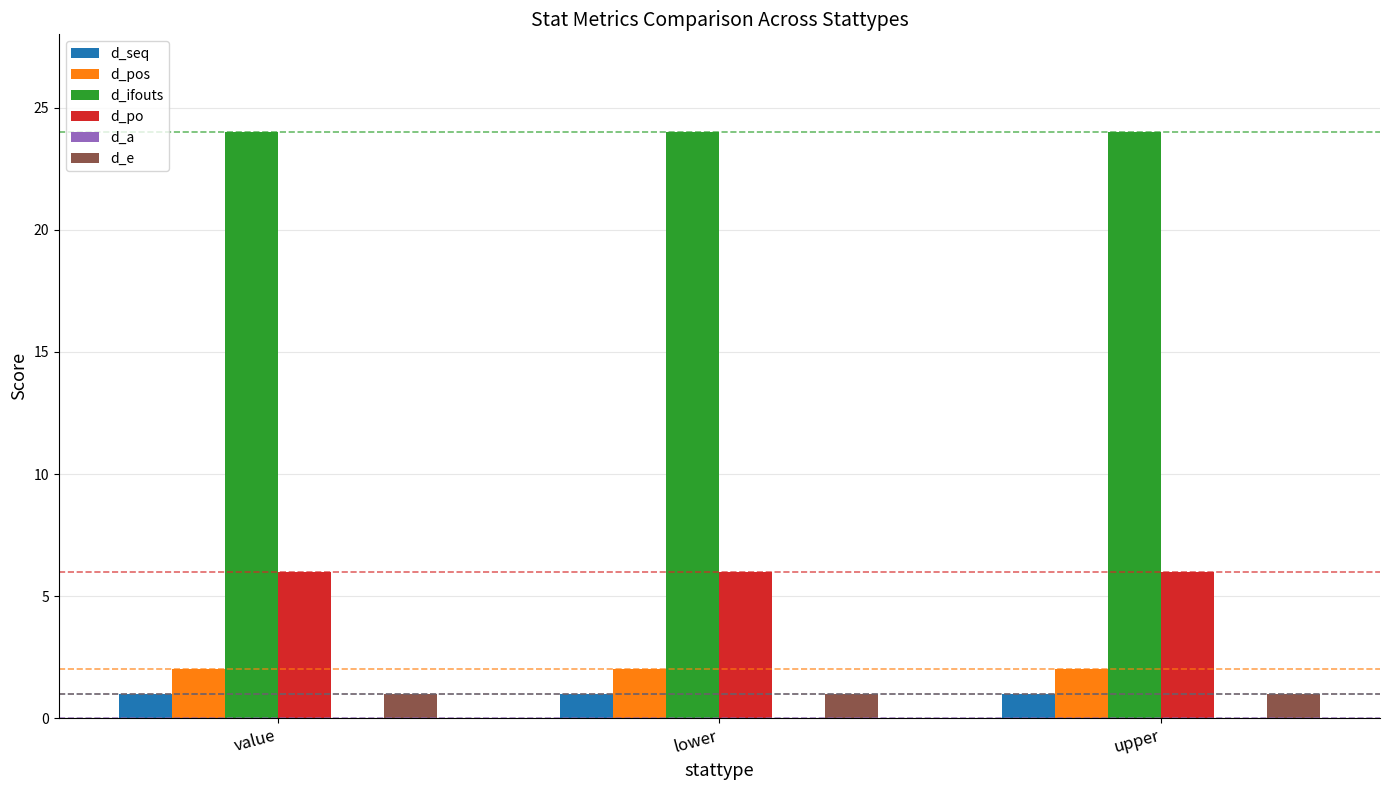

How many bars are there in each group?

5